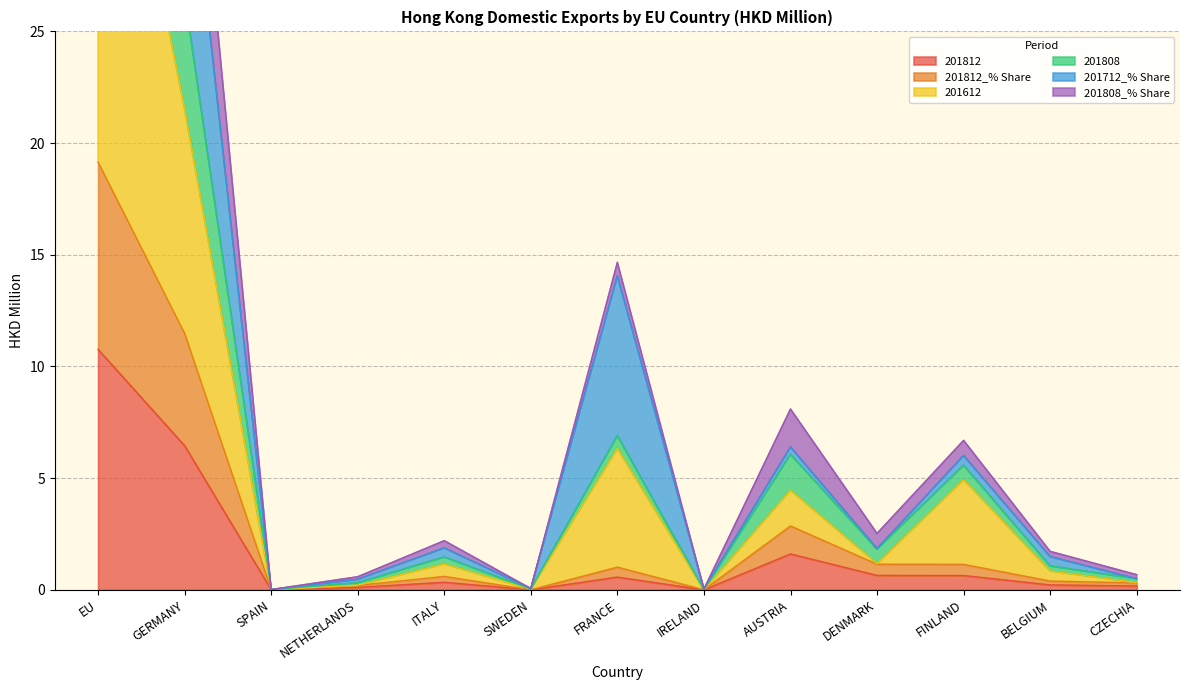

The value of 201812 at AUSTRIA is 1.6. True or false?

True